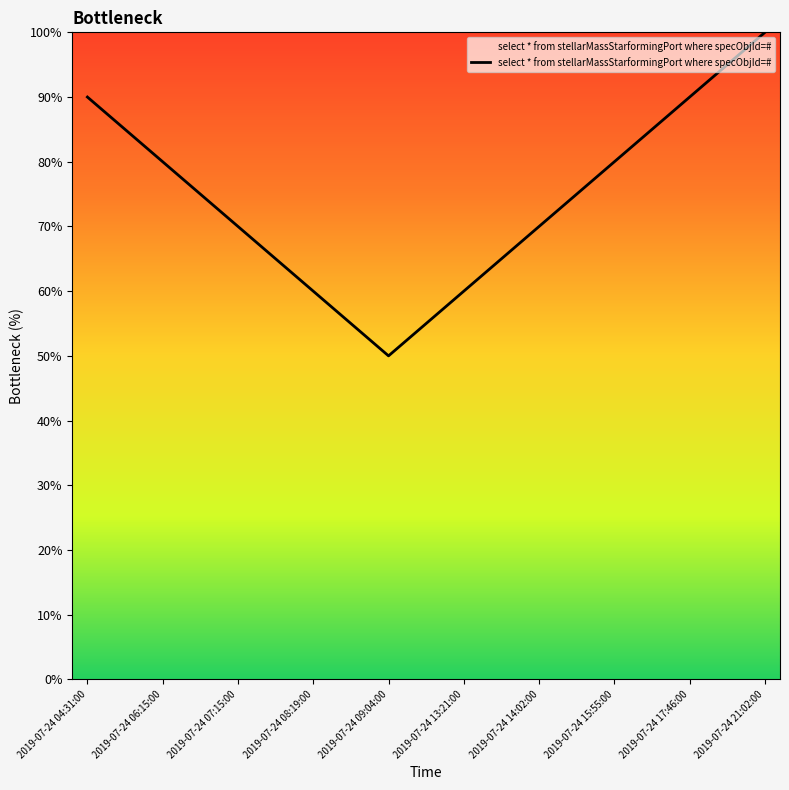

Count the number of data series in this chart.

1